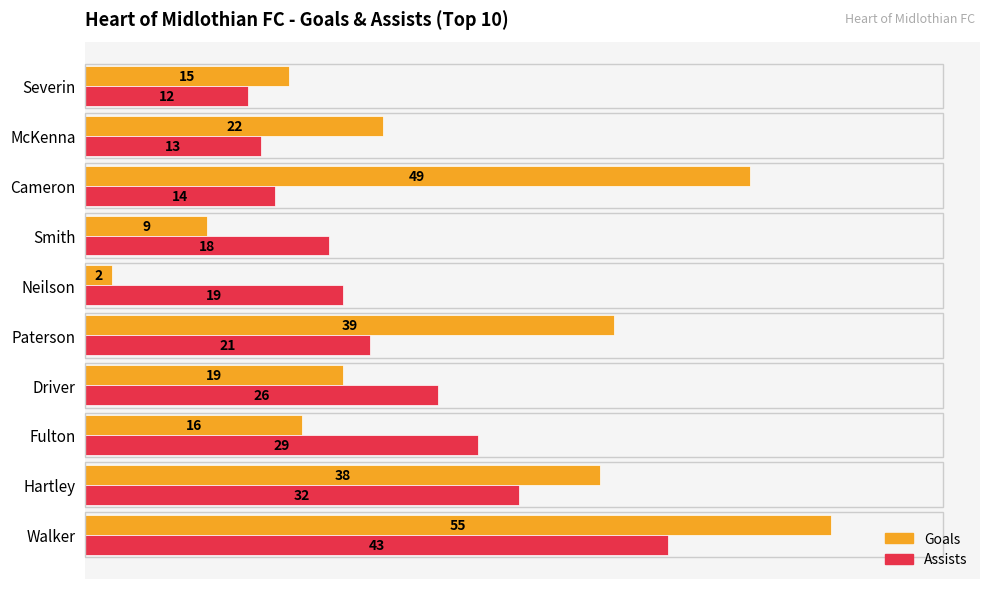

At which category is the sum across all series the highest?

Walker